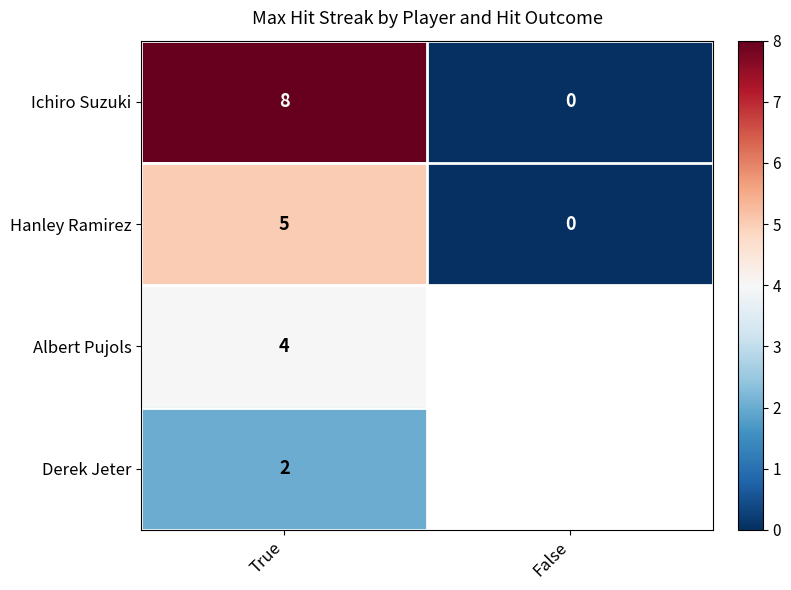

True or false: Ichiro Suzuki has a value of 8.0 at True.

True